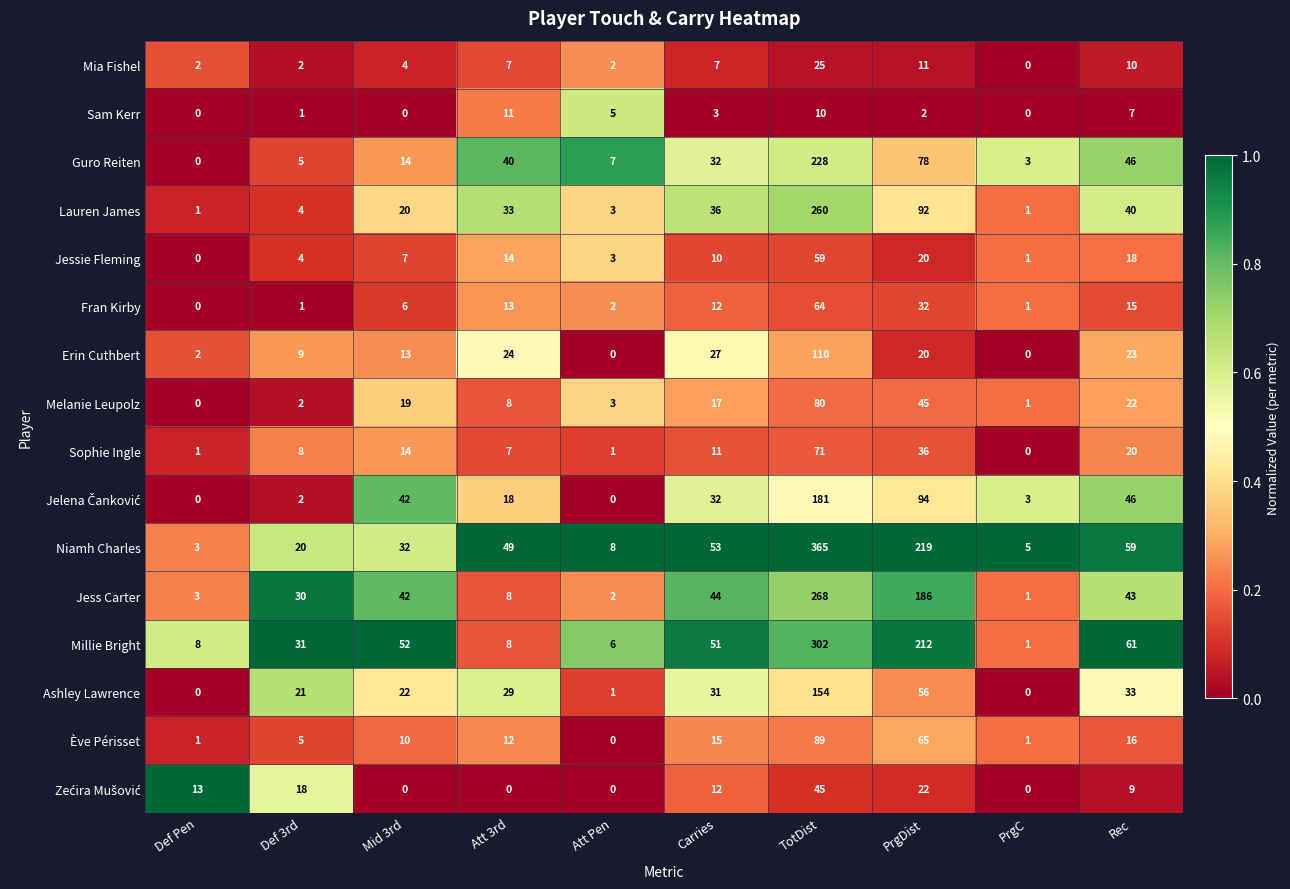

At which category does the chart reach its peak across all series?

TotDist